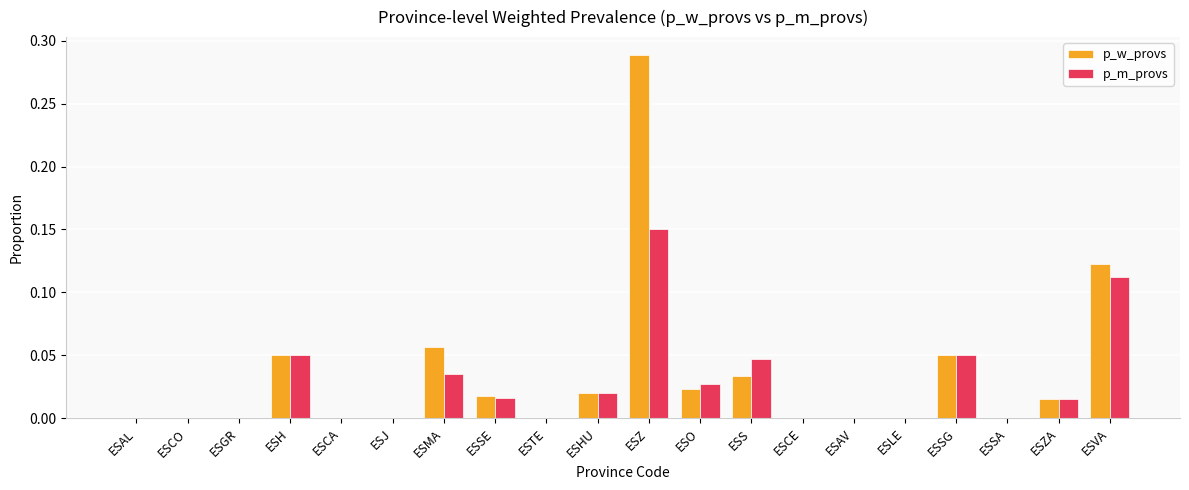

Is it true that p_w_provs equals 0.2 at ESSA?

False